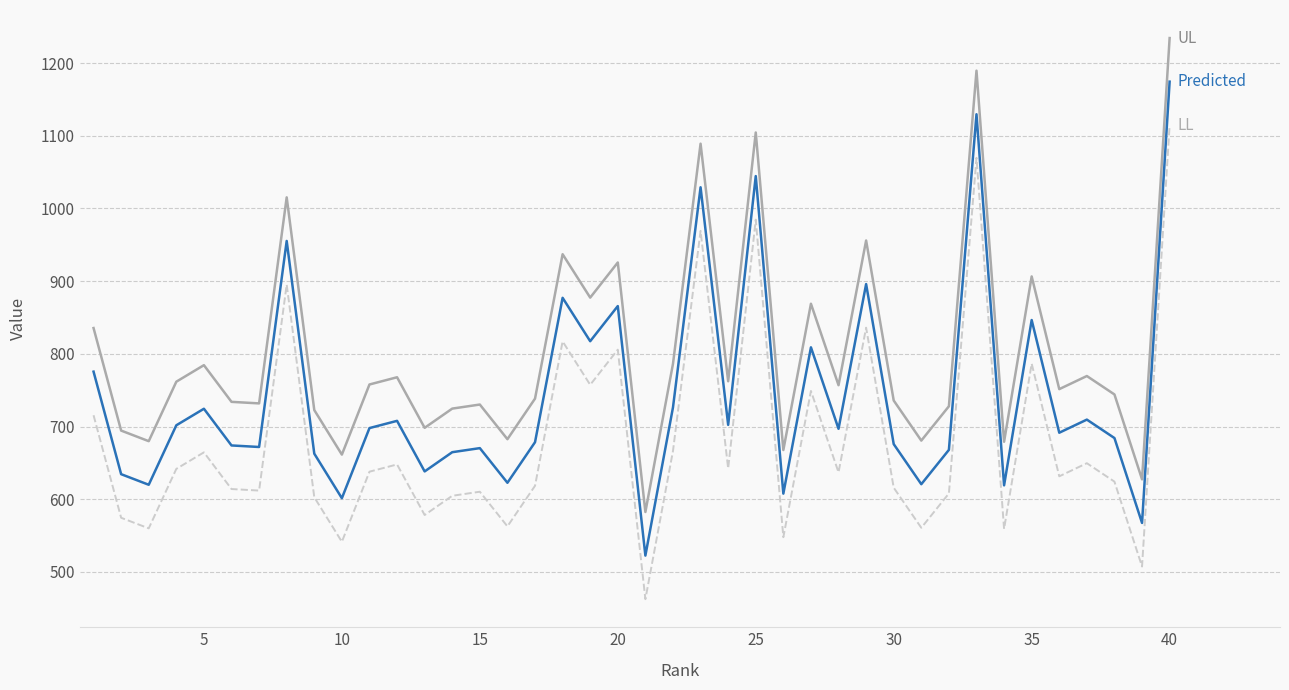

What is the greatest value displayed?

1234.4